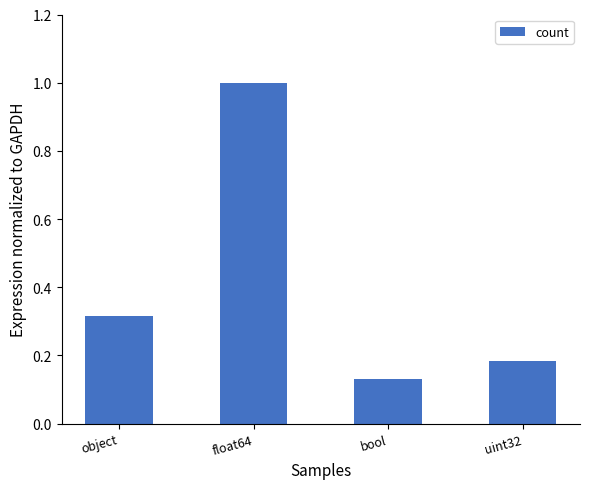

The value at float64 is 0.7. True or false?

False